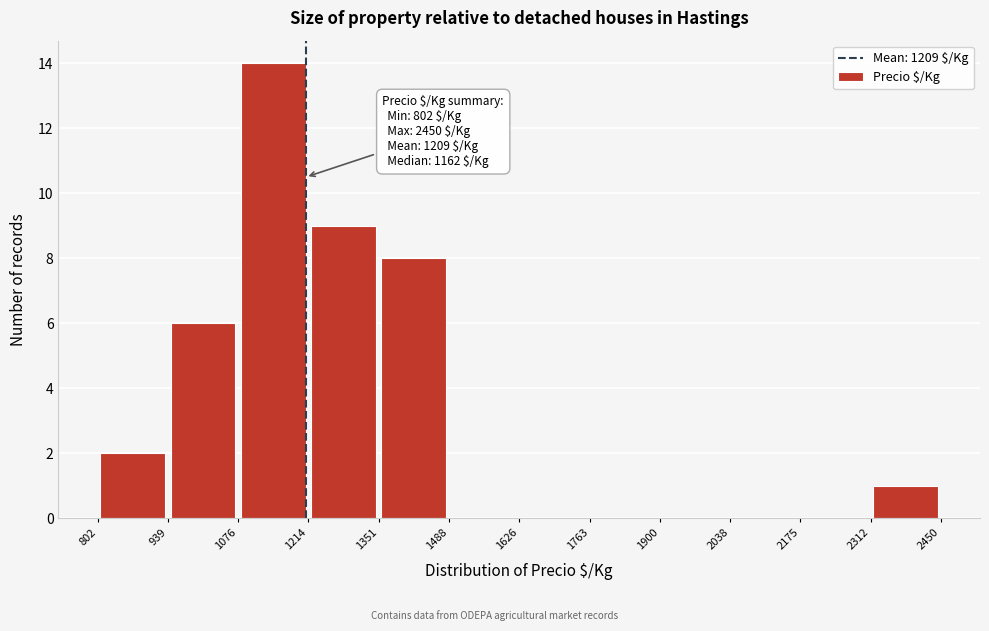

Over which range of the x-axis is the bar tallest?

1076 to 1214